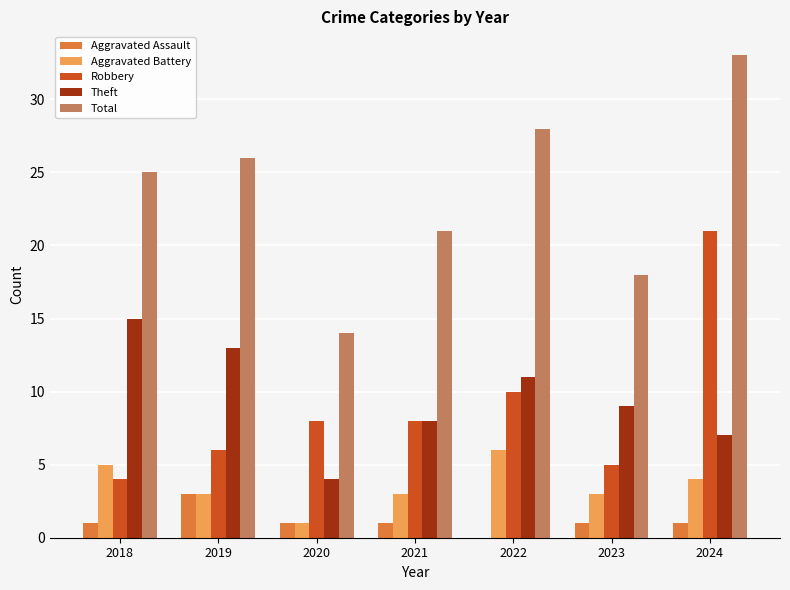

How many distinct data groups are displayed?

5